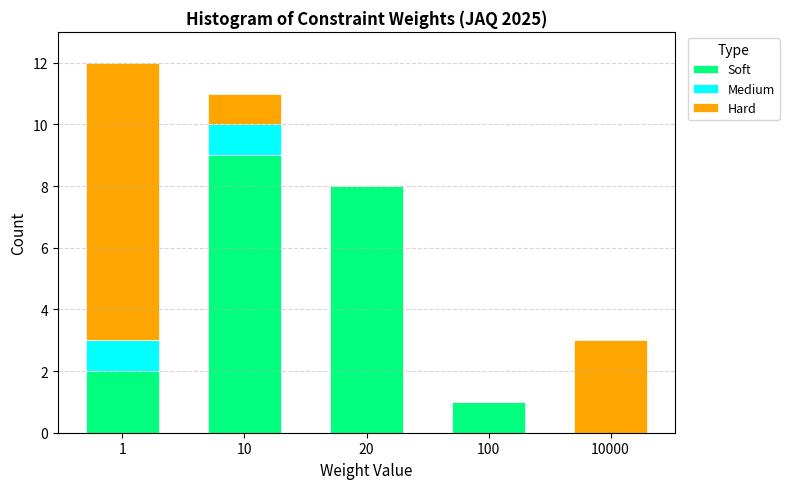

Reading left to right, list the values for the Soft series.

1=2	10=9	20=8	100=1	10000=0